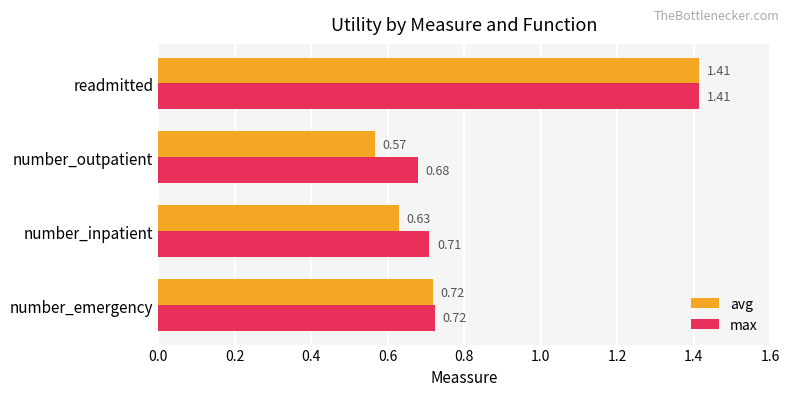

Rank the categories by avg value from highest to lowest.

readmitted, number_emergency, number_inpatient, number_outpatient